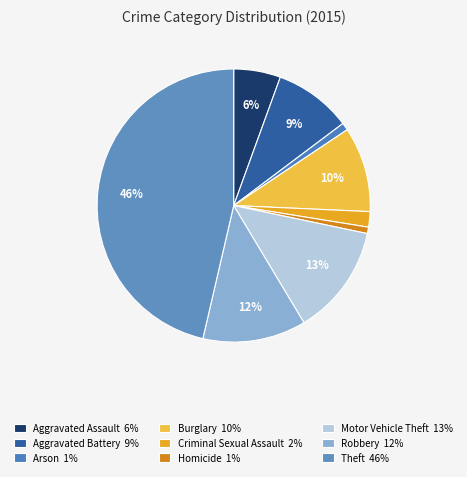

Count the number of slices in the pie.

9